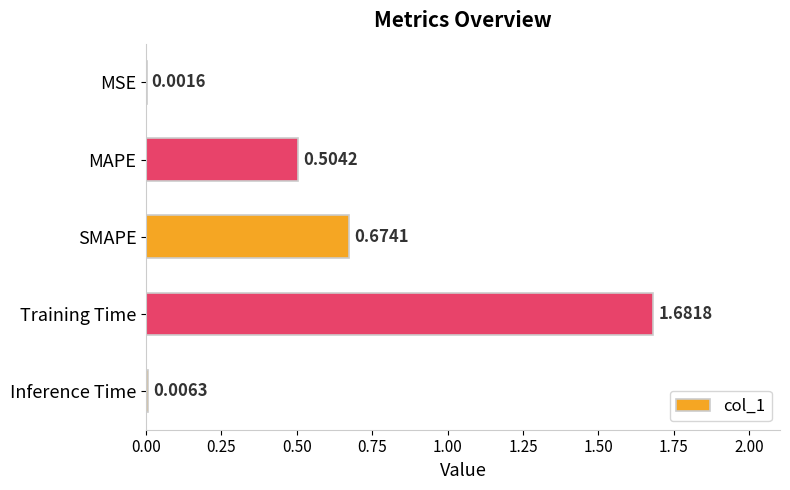

Does the chart contain stacked bars?

No